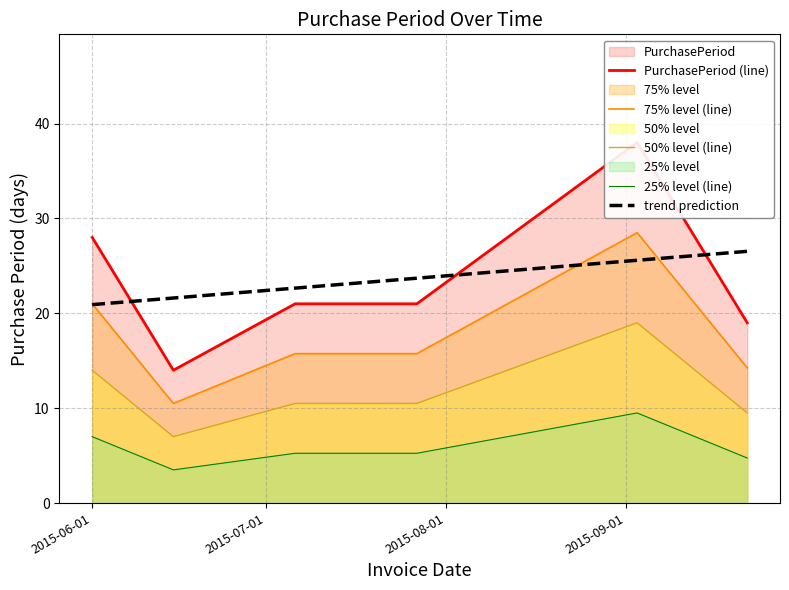

True or false: 50% level (line) and 75% level (line) intersect in this chart.

False